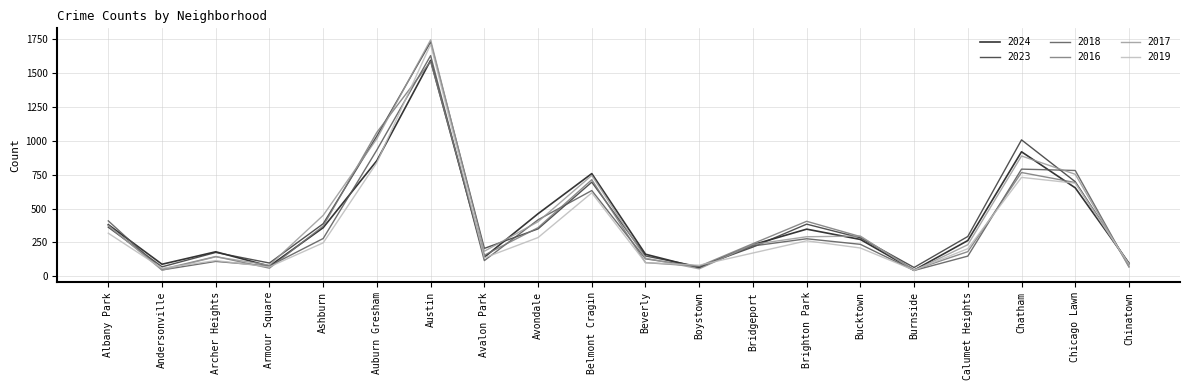

What is the average value of the 2016 series?

388